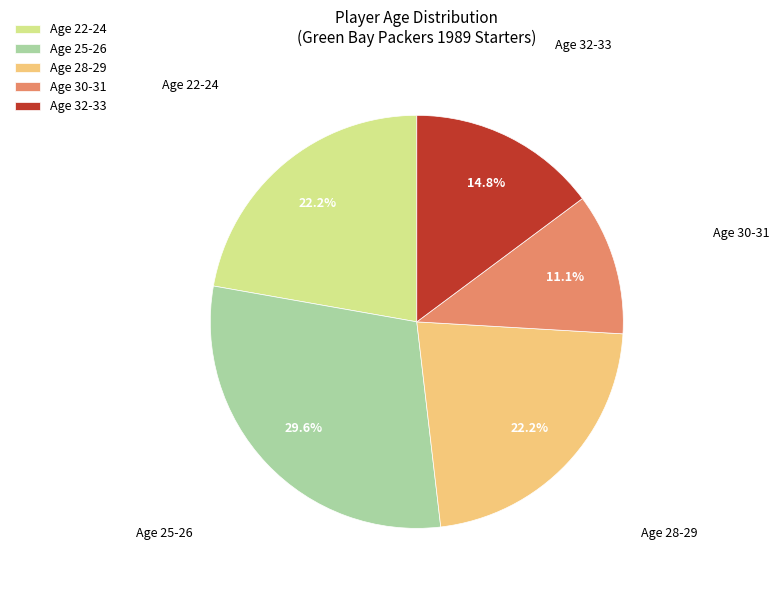

How many slices are in this pie chart?

5